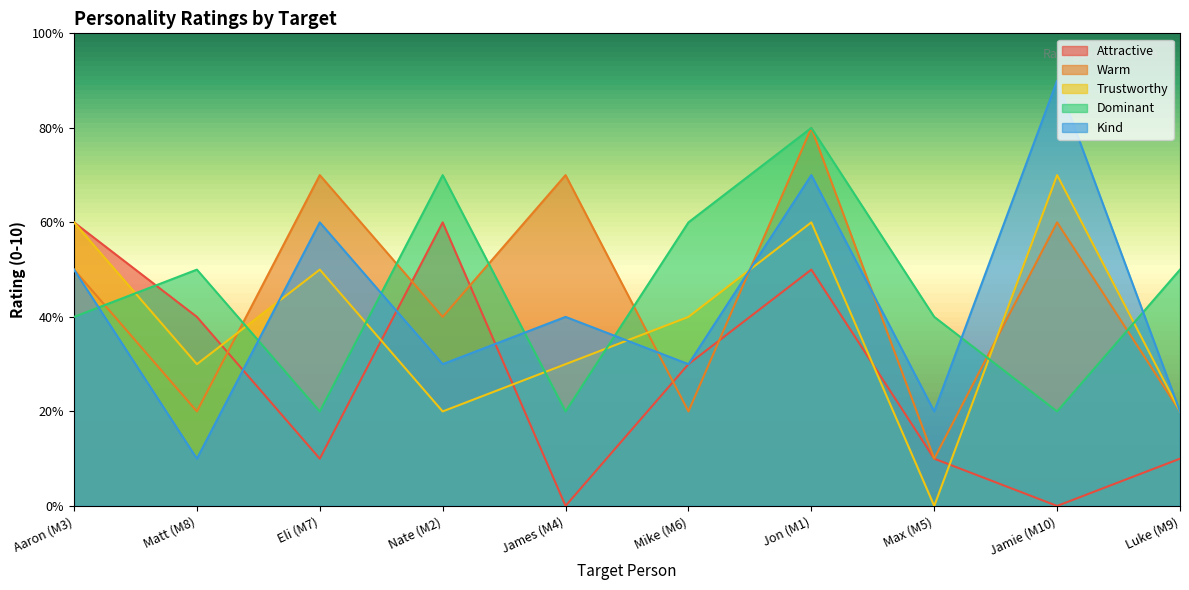

How many interior local peaks does the Attractive series have?

2